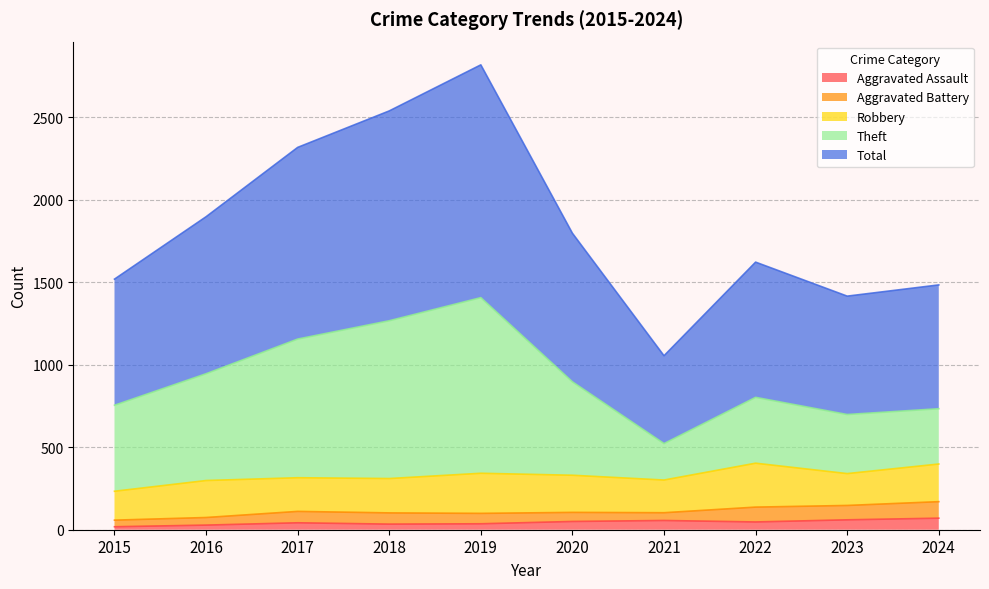

The Aggravated Assault series shows 60 at 2023. True or false?

True